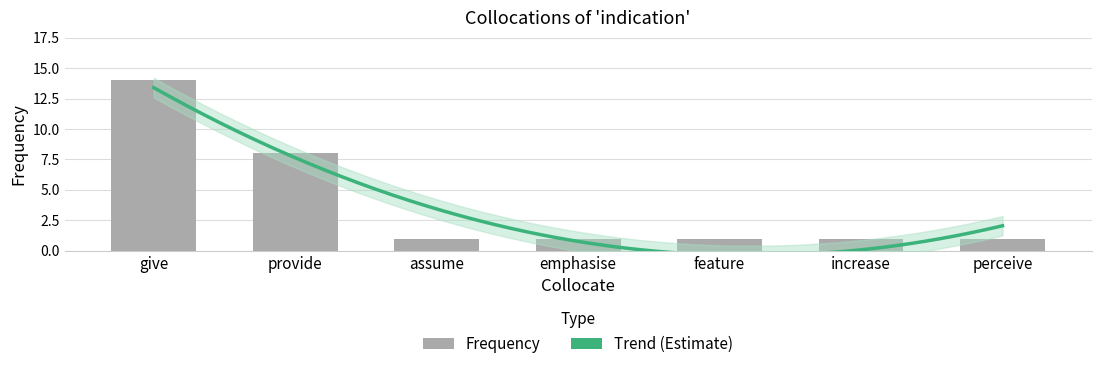

Approximately how many times larger is the value at emphasise compared to assume?

1.0